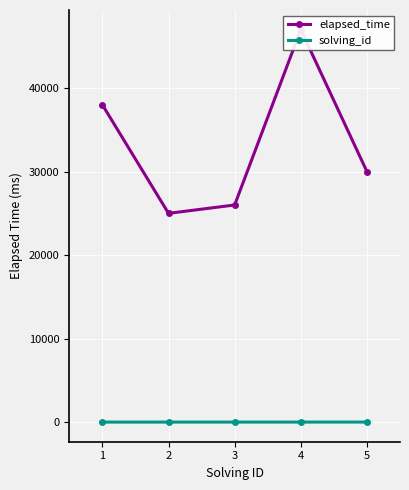

List the series in order of their peak value, highest first.

elapsed_time, solving_id